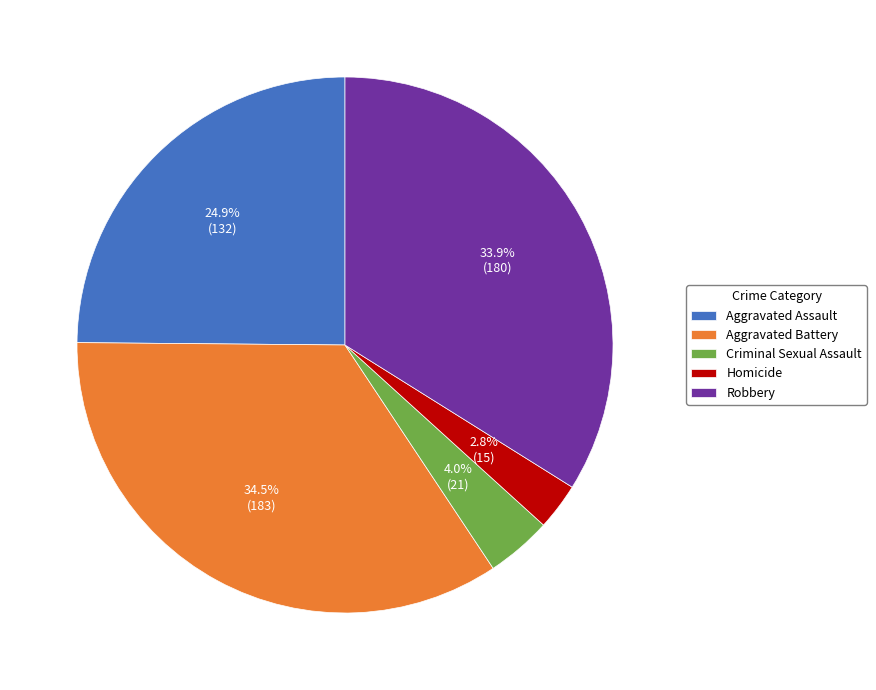

What is the smallest slice in the pie chart?

Homicide